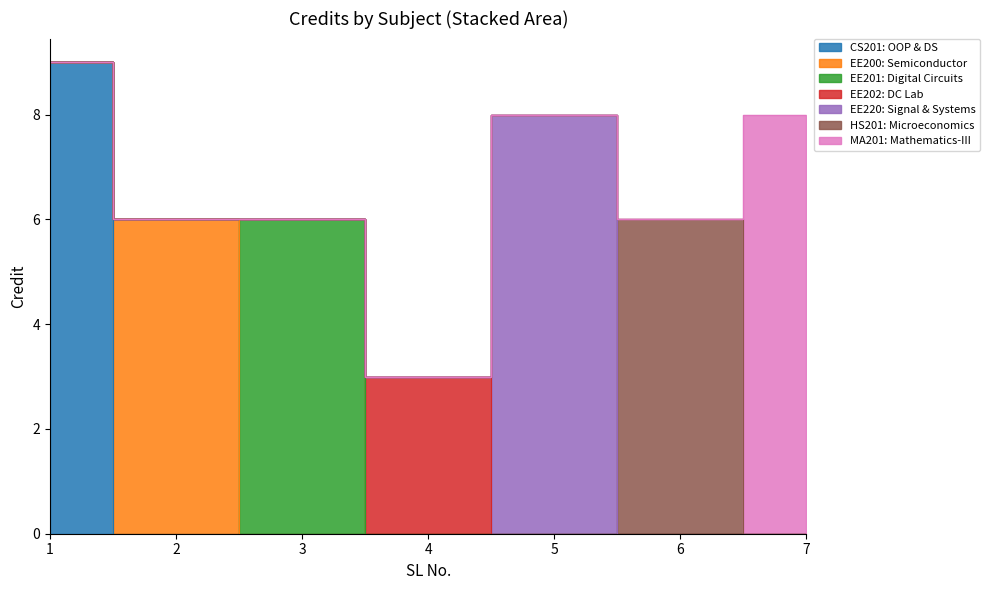

What is the difference between the maximum and minimum values?

6